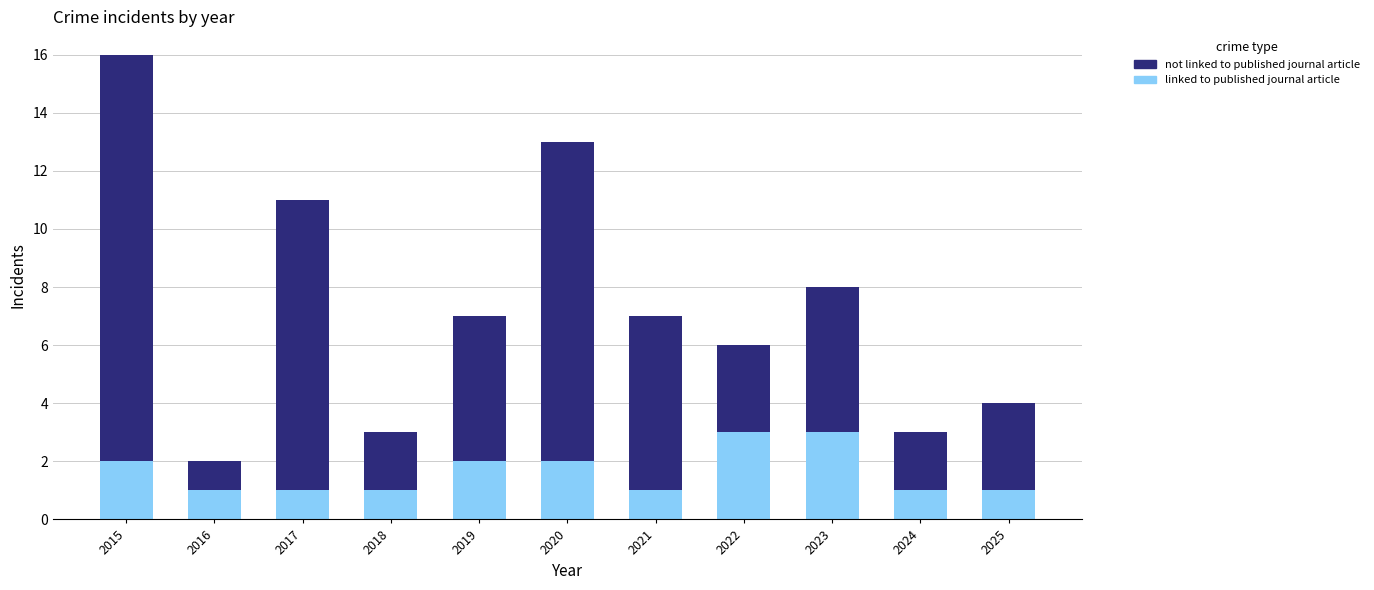

At which category is the sum across all series the highest?

2015